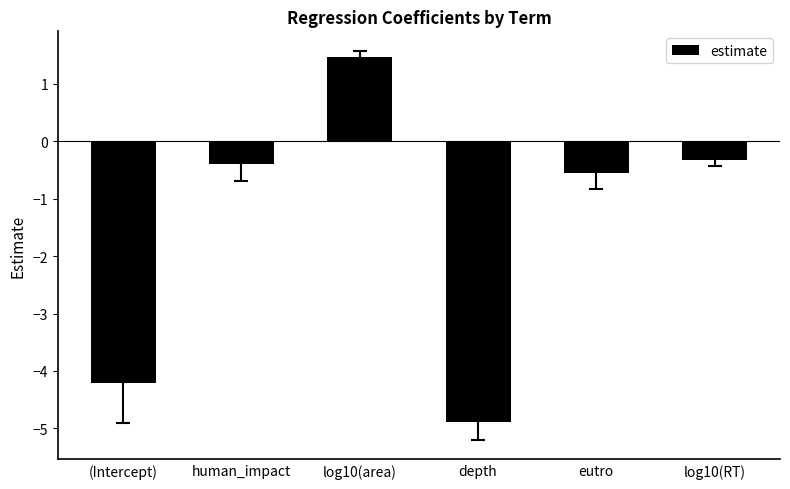

What is the smallest value displayed?

-4.9